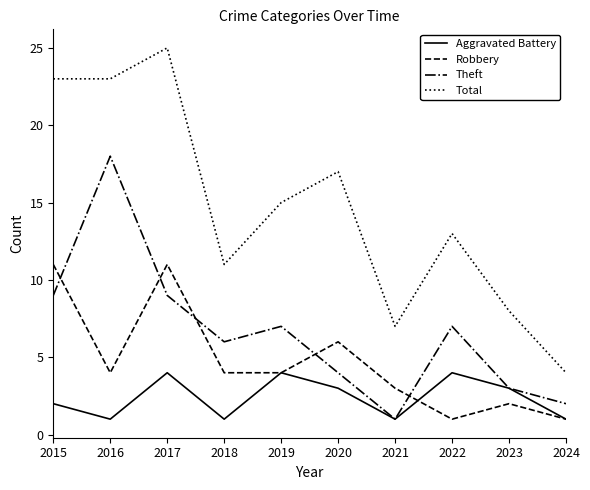

Which category has the highest value in the Total series?

2017